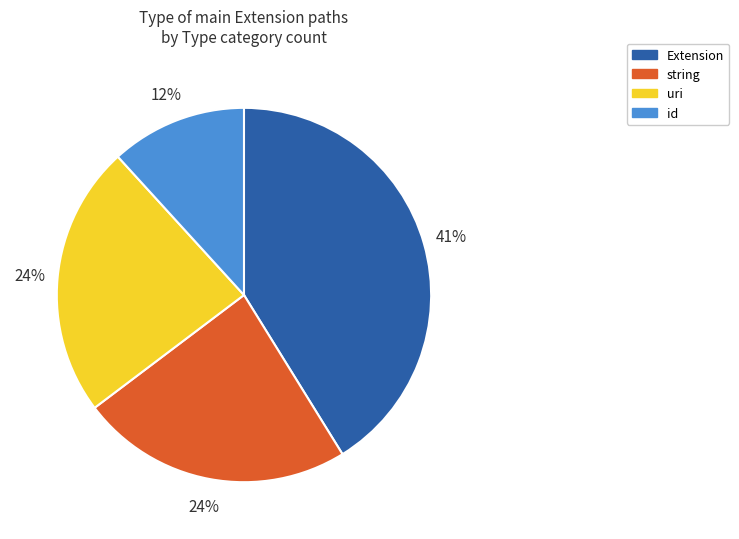

To the nearest percent, what is the average slice percentage?

25%